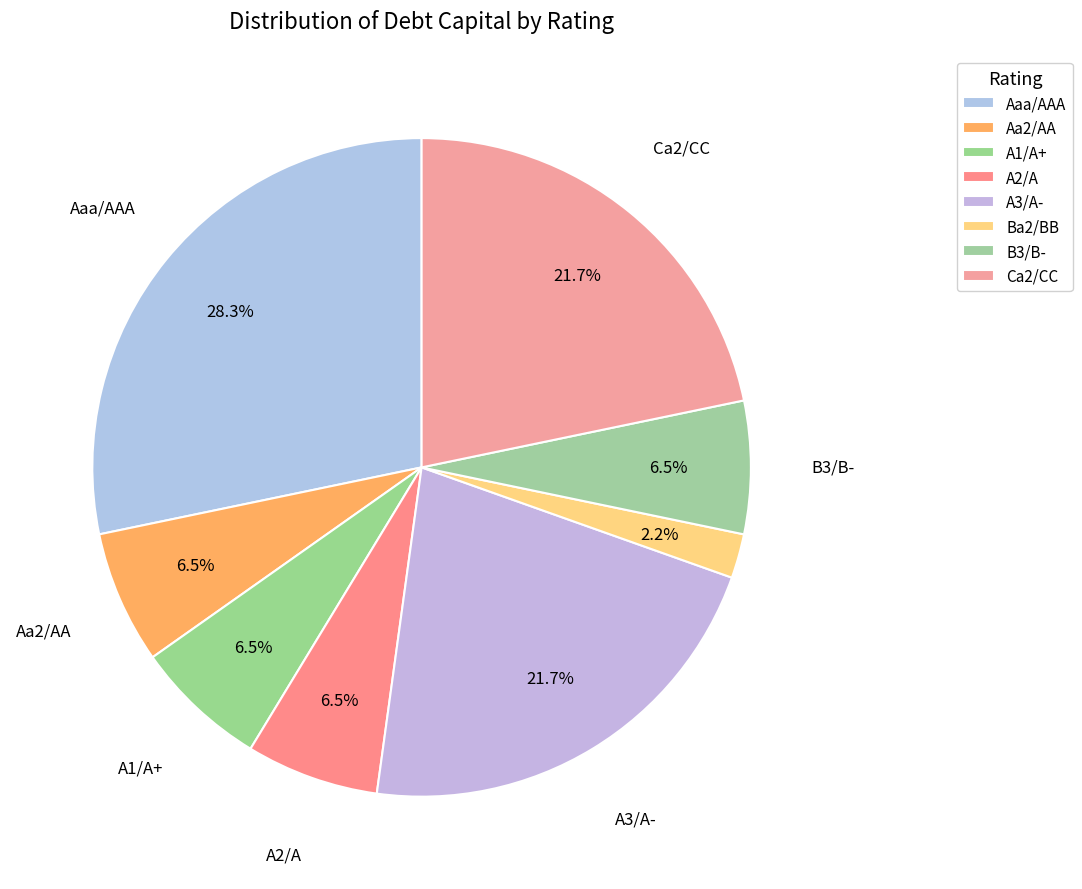

Which slice is the smallest?

Ba2/BB